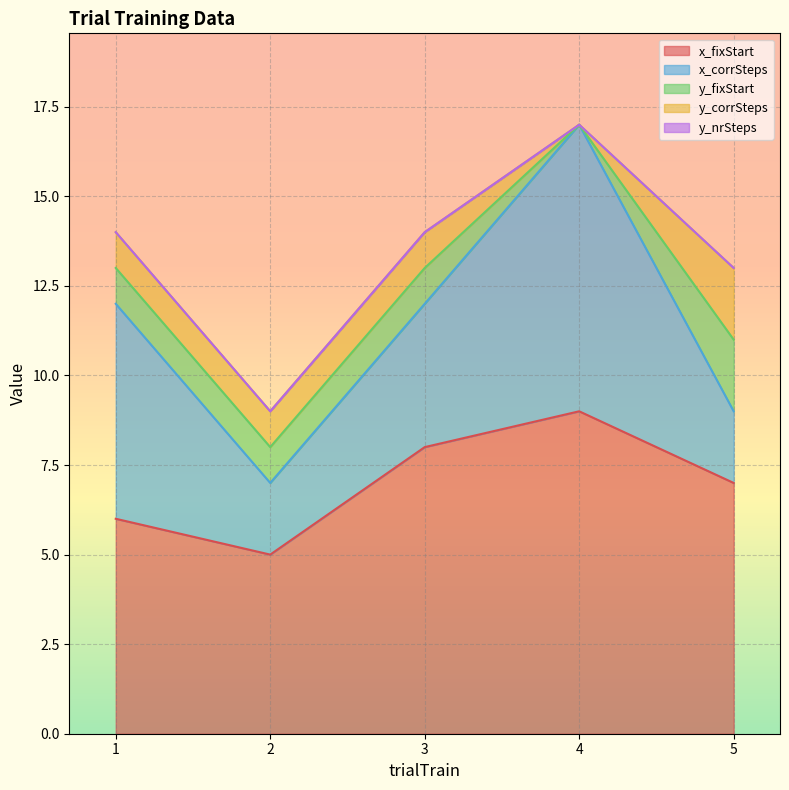

Which label corresponds to the largest value in the chart?

4